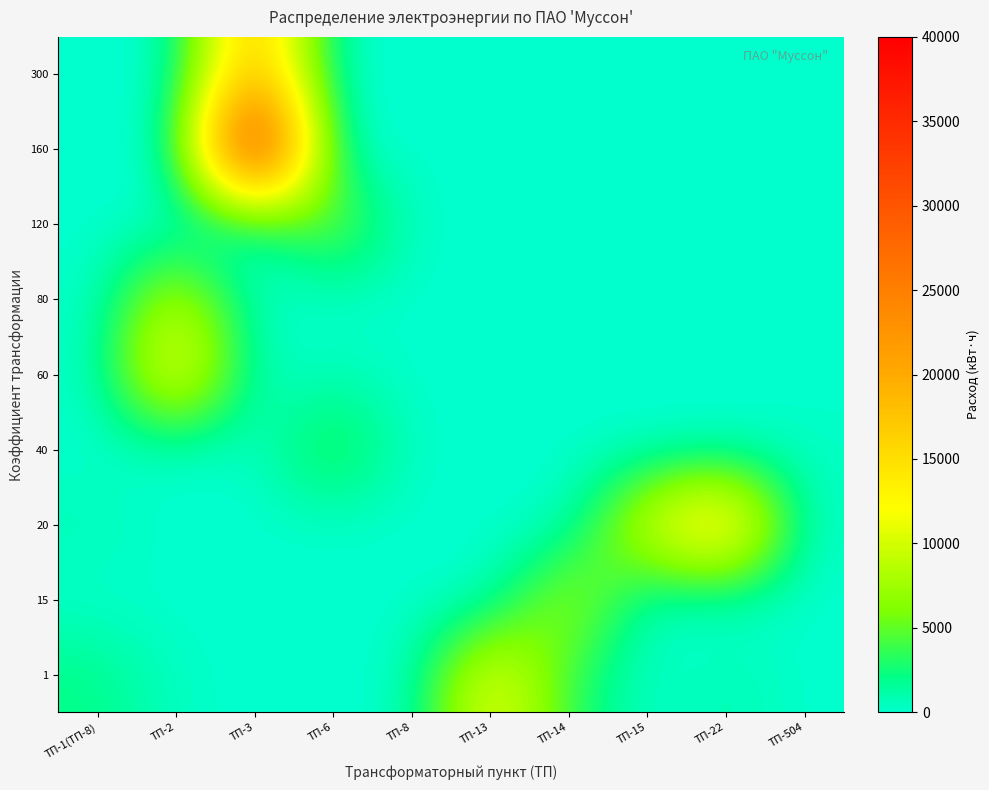

At which category is the sum across all series the highest?

ТП-3